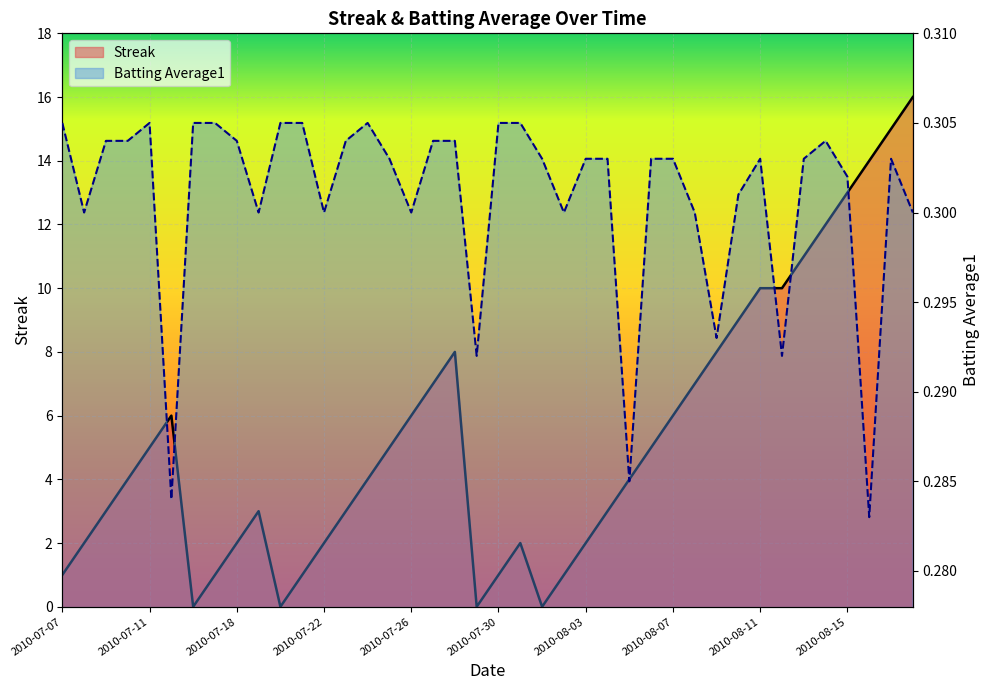

What is the spread (max minus min) of values at 2010-08-16?

13.7